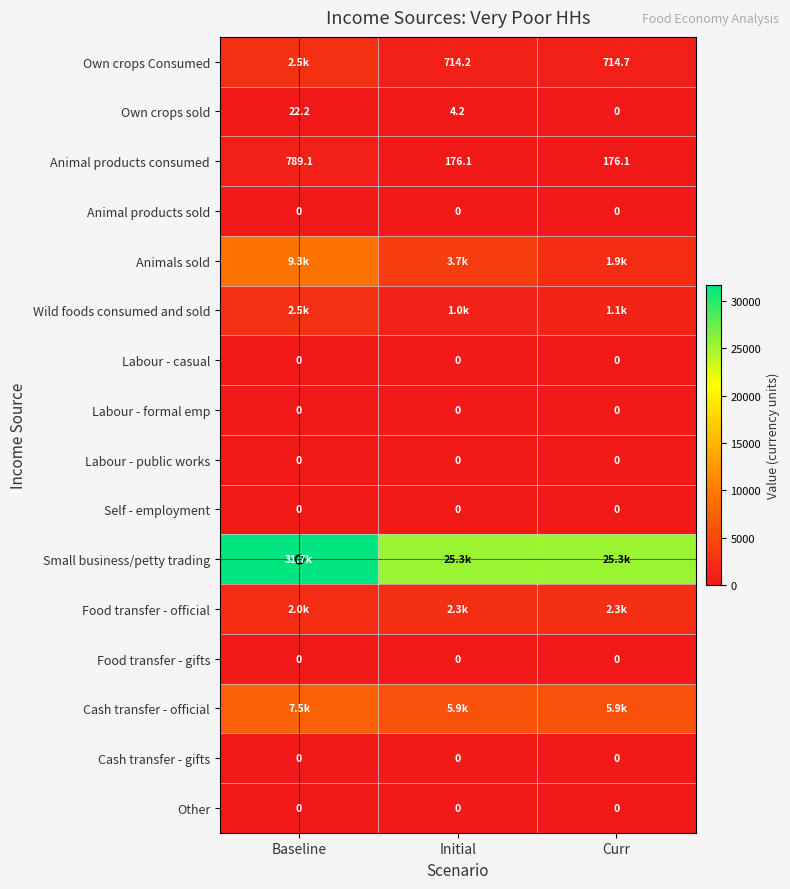

Is the value of Labour - formal emp at Curr greater than the value of Animal products consumed at Baseline?

No